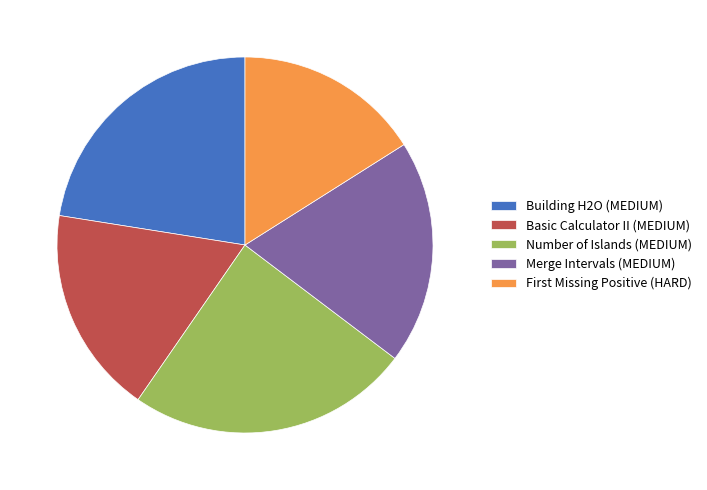

Is there any slice that represents more than half of the pie?

No